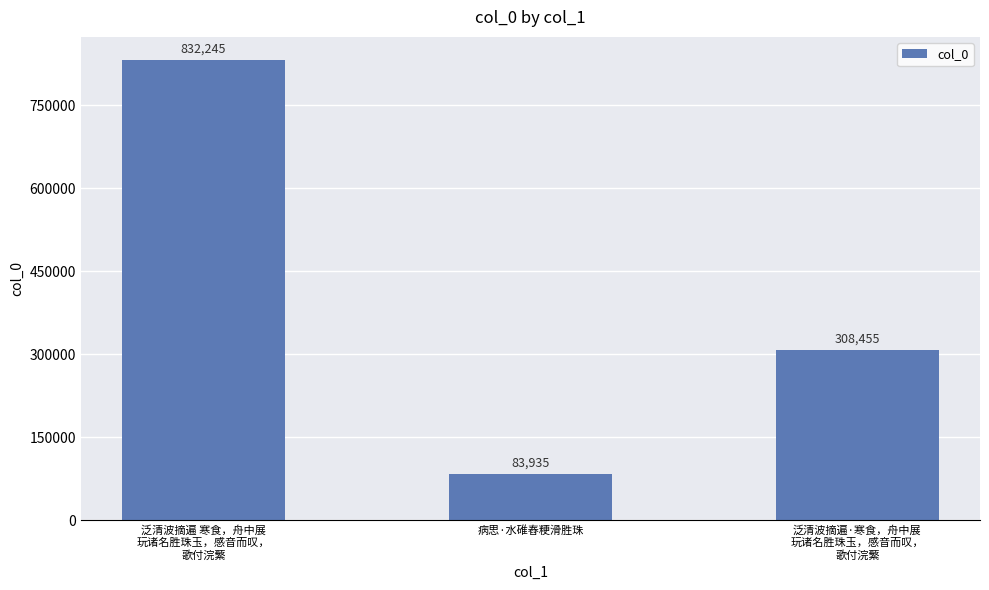

Is it true that the value at 病思·水碓舂粳滑胜珠 is 26806?

False